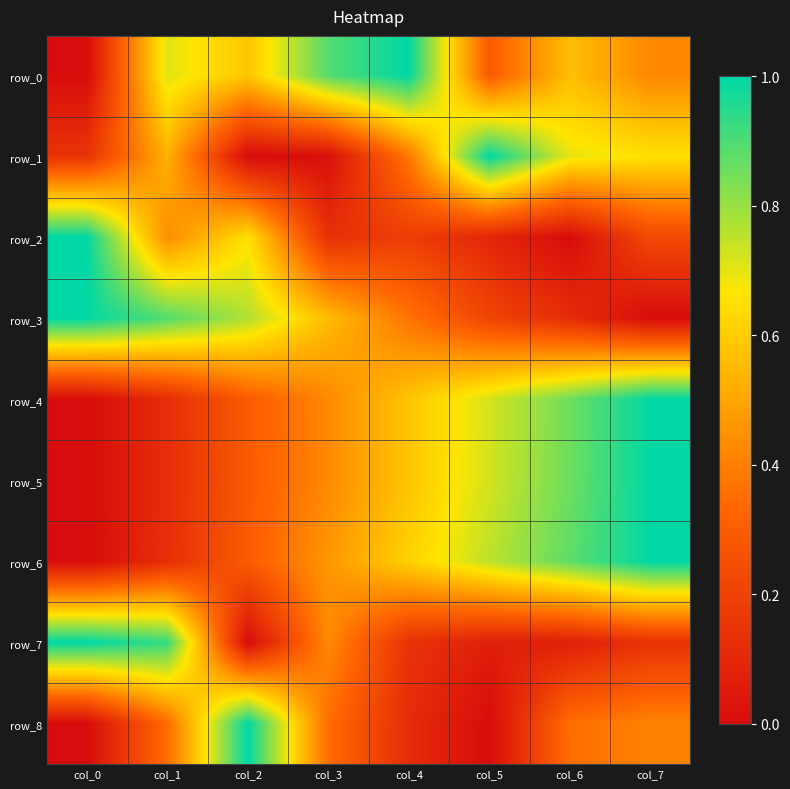

At which label is row_0 closest to 0?

col_0